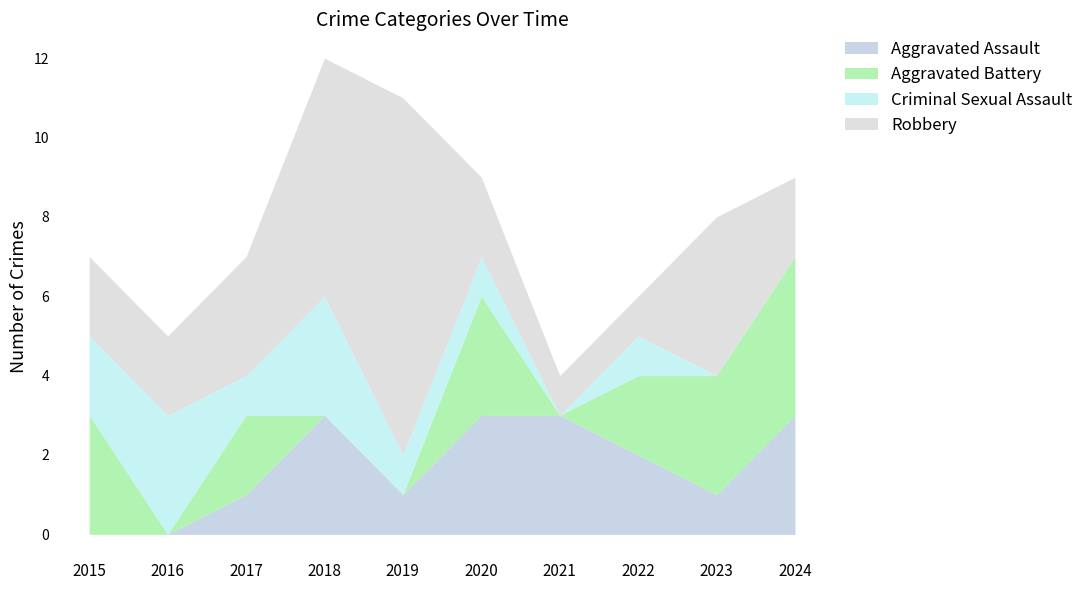

What is the maximum value for Aggravated Assault?

3